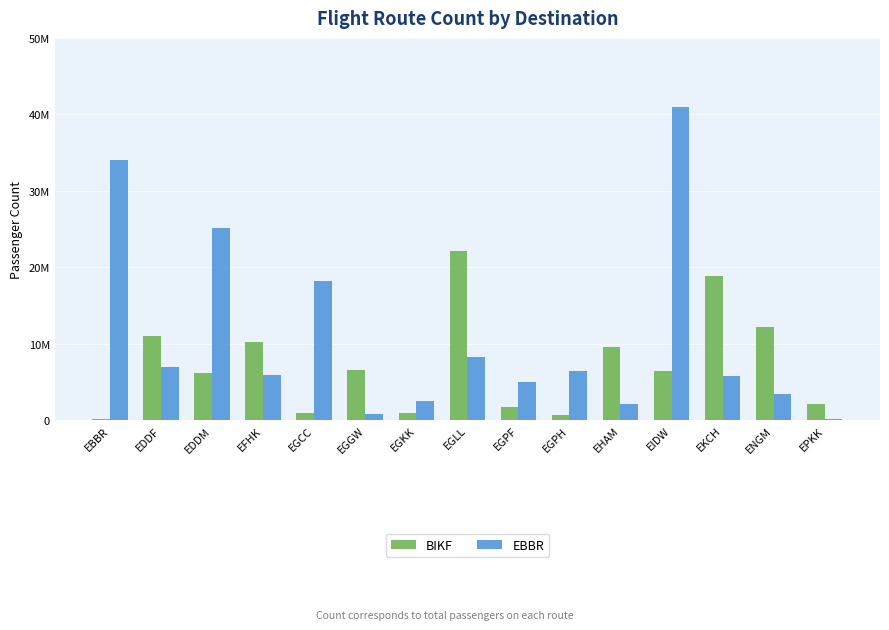

Where is EBBR nearest to the value 20555551?

EGCC